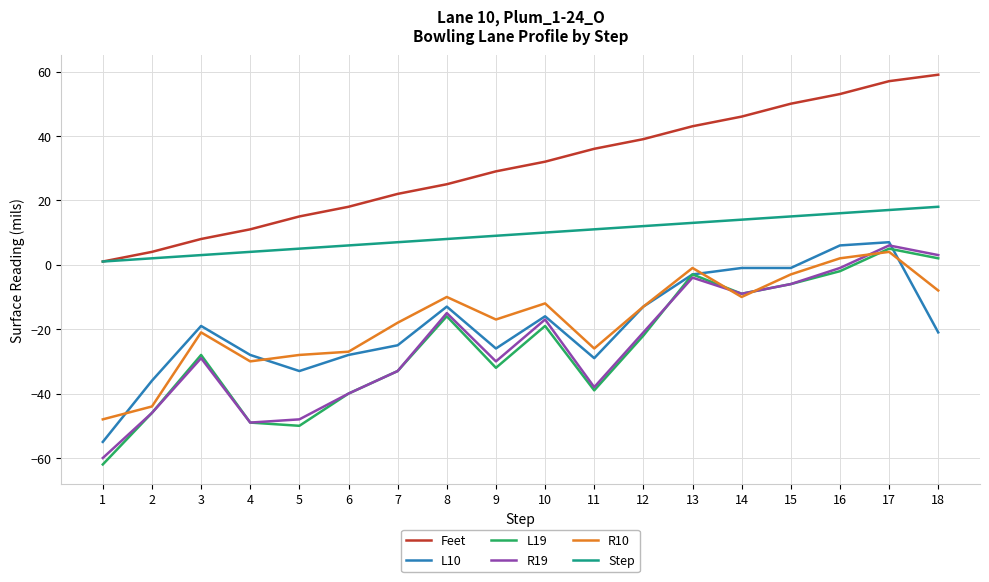

What is the difference between the R19 values at 18 and 1?

63